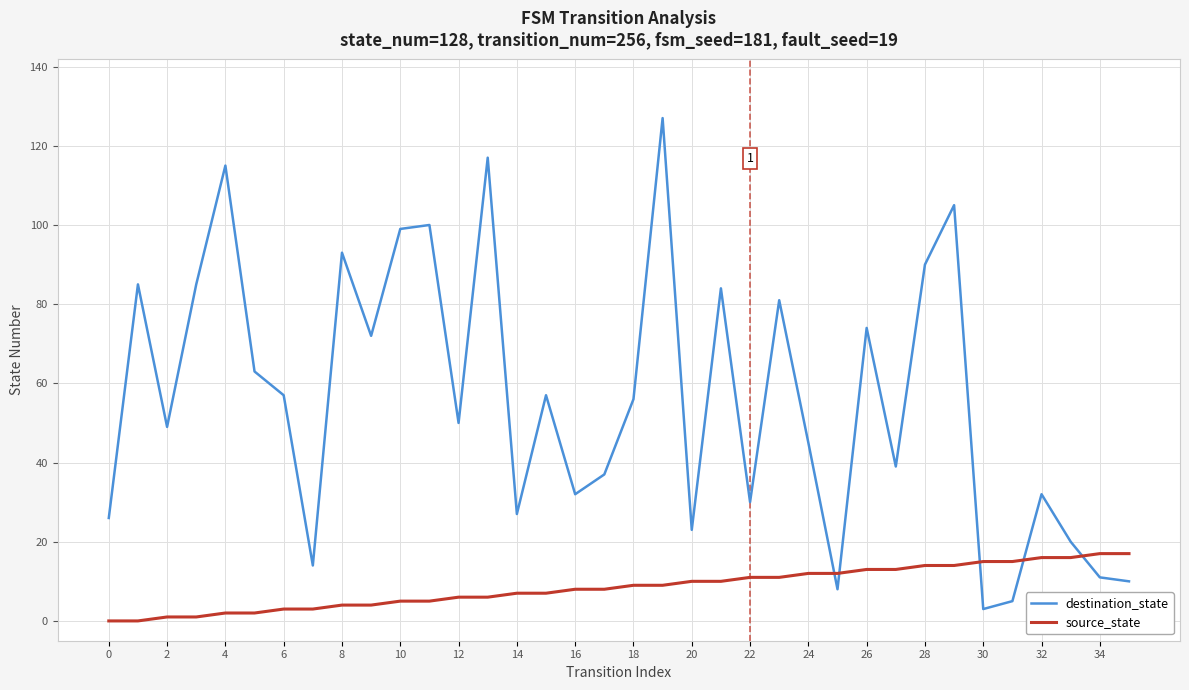

Which series has the largest range (max minus min)?

destination_state